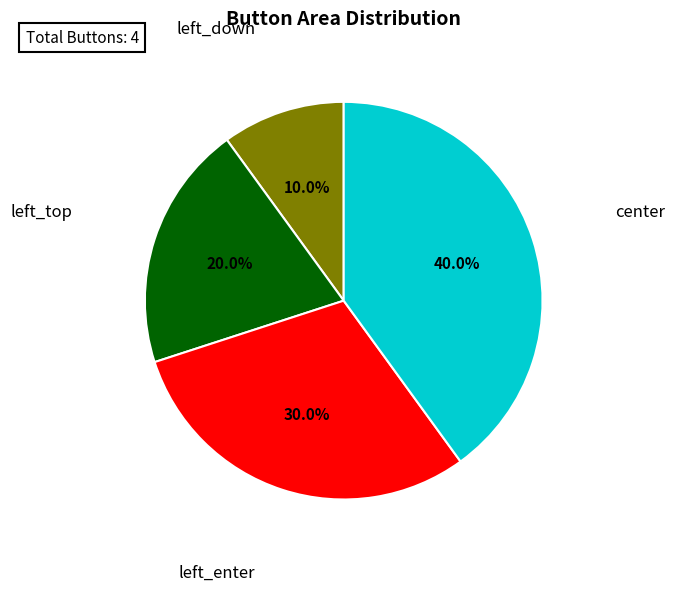

Which category has the biggest portion of the pie?

center